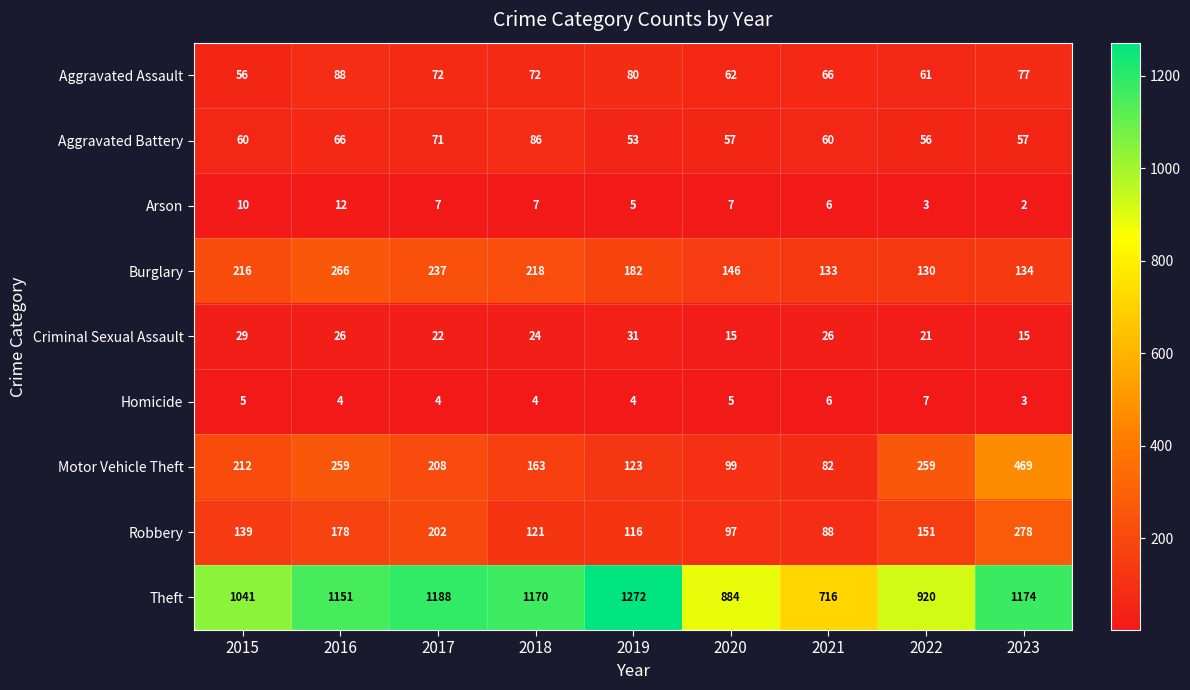

Which label corresponds to the smallest value in the chart?

2023